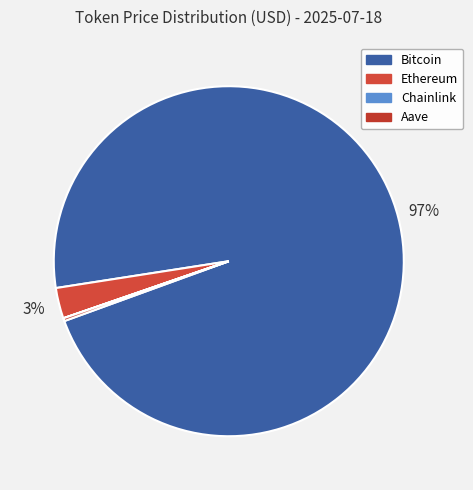

How many slices are in this pie chart?

4